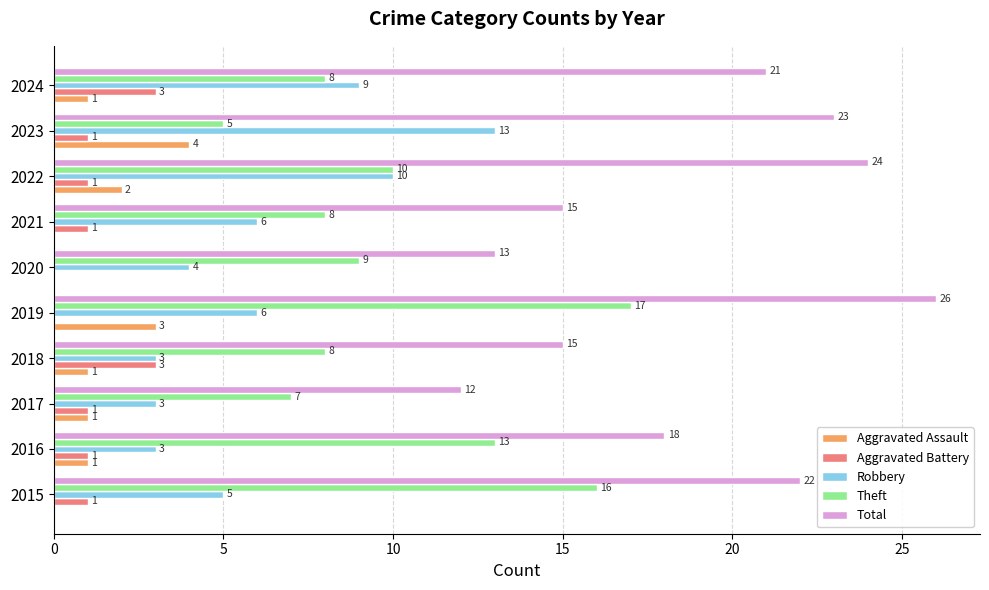

True or false: Total has a value of 4 at 2021.

False